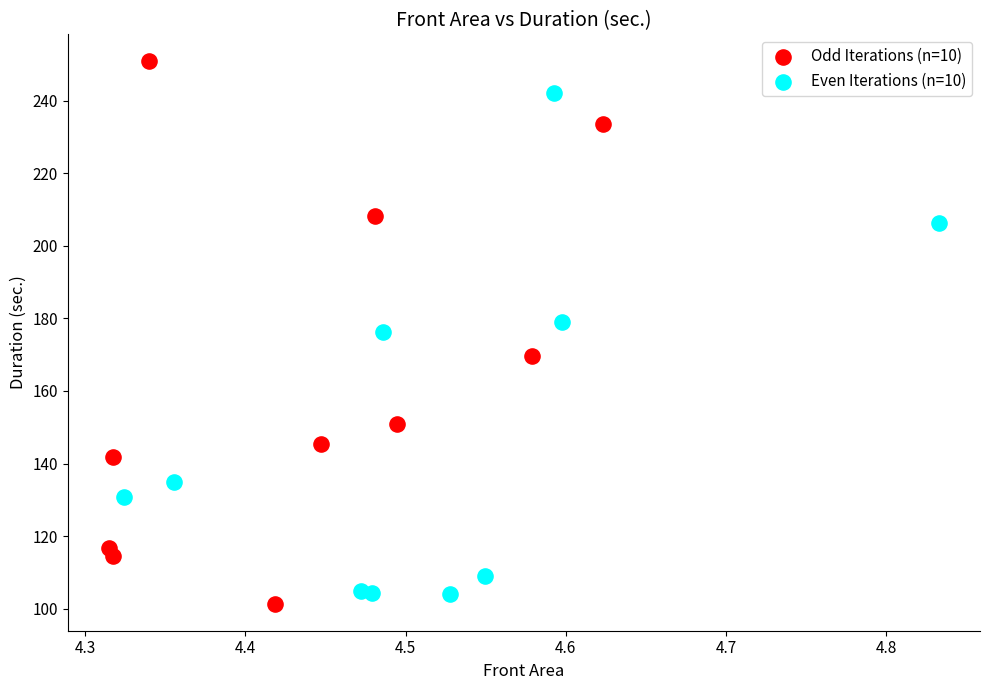

Which series reaches the maximum Y coordinate?

Odd Iterations (n=10)